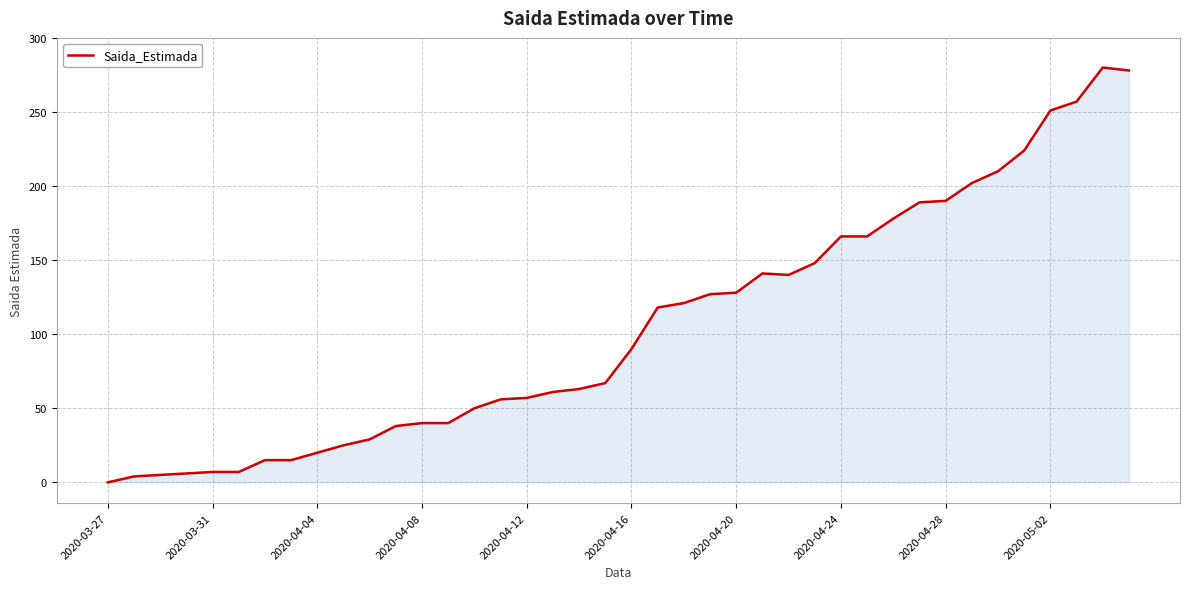

How many lines are shown in the chart?

1